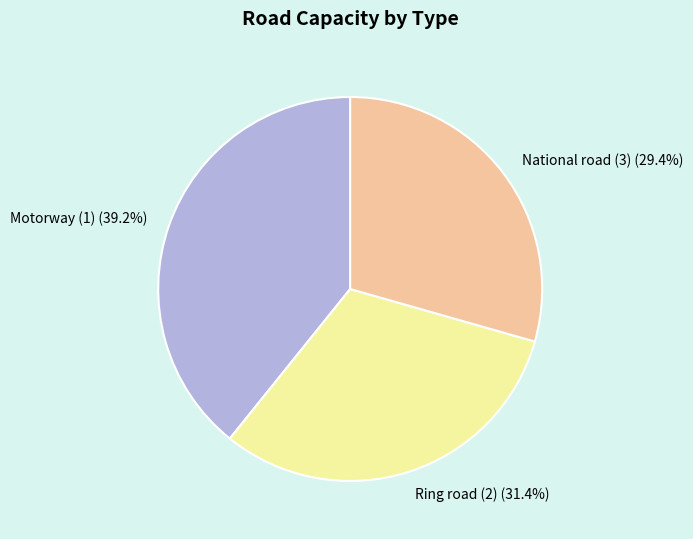

To the nearest percent, what is the difference between the Motorway (1) and Ring road (2) slice percentages?

8%